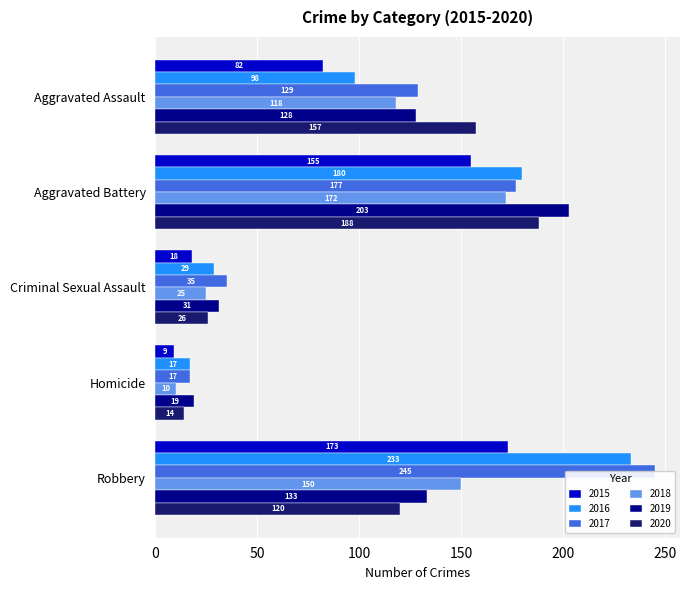

What is the label of the 5th bar from the right?

Aggravated Assault